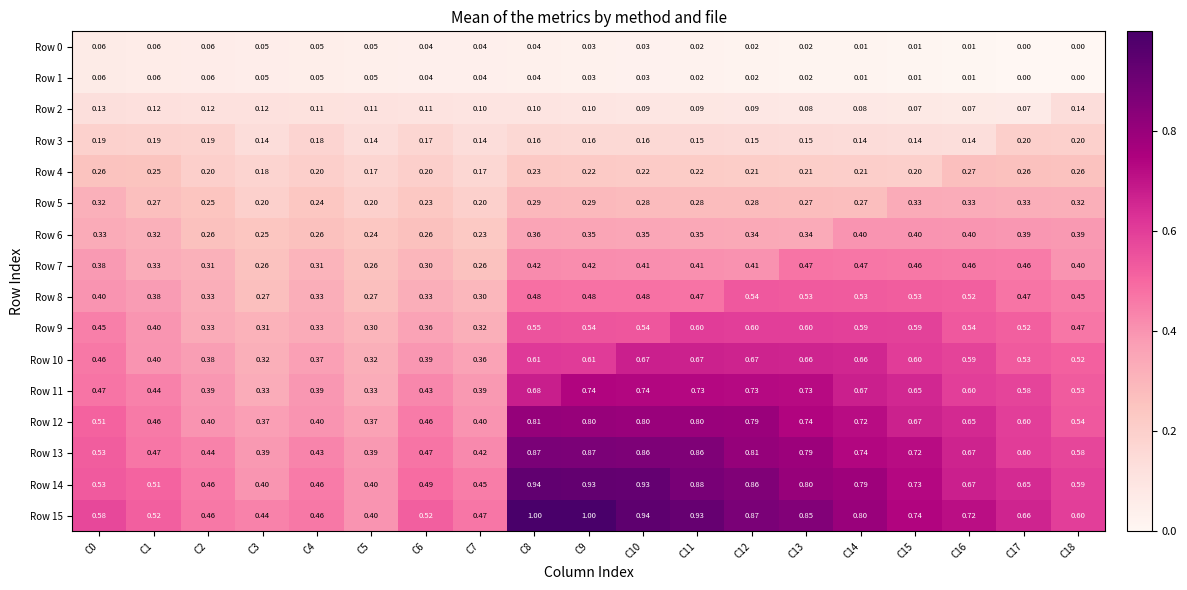

Is the value of Row 9 at C4 greater than the value of Row 12 at C6?

No